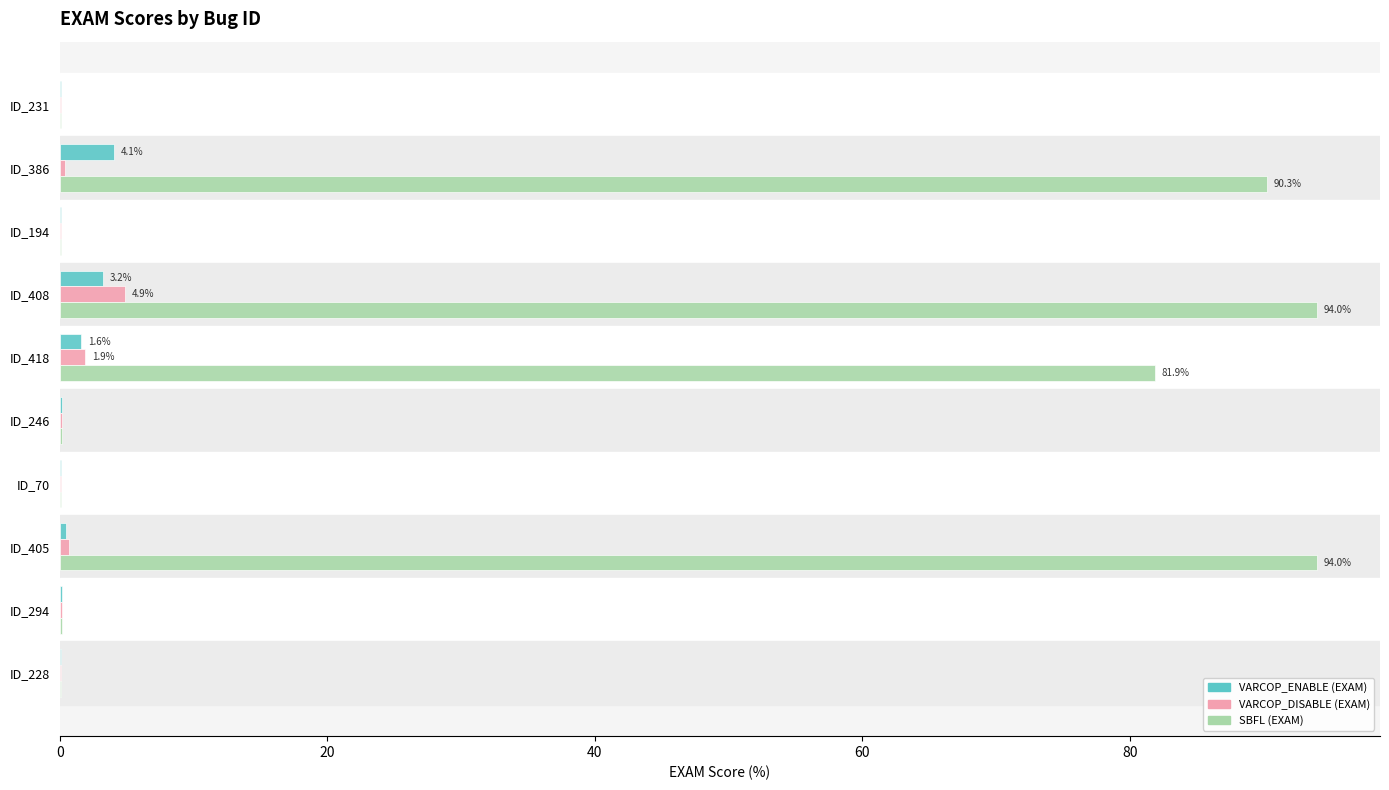

What is the maximum value shown in the chart?

94.0